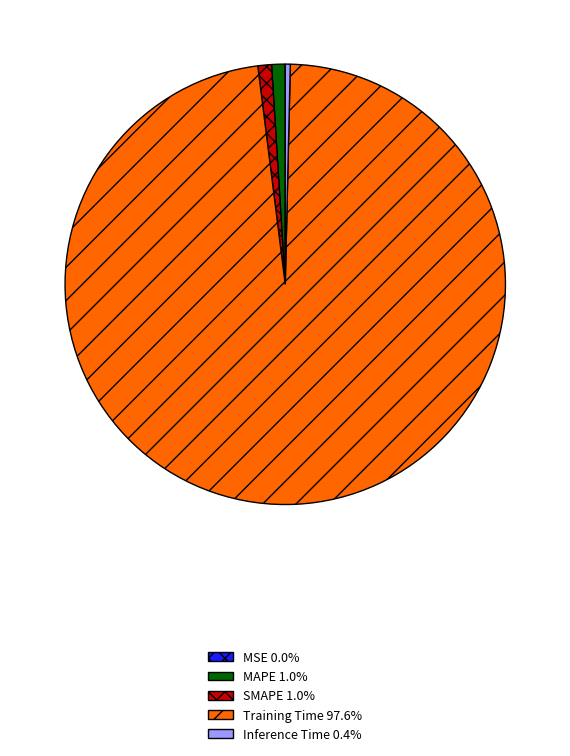

What is the majority slice?

Training Time